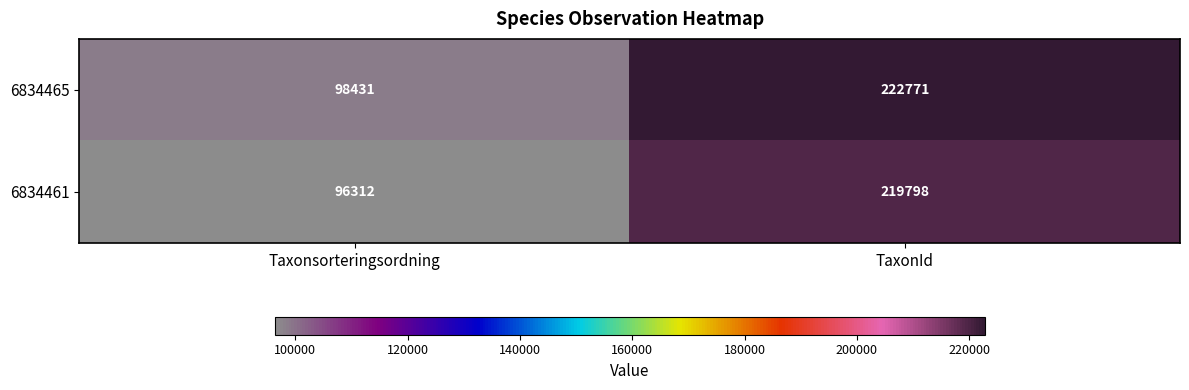

Rank the series by their maximum value, from lowest to highest.

6834461, 6834465